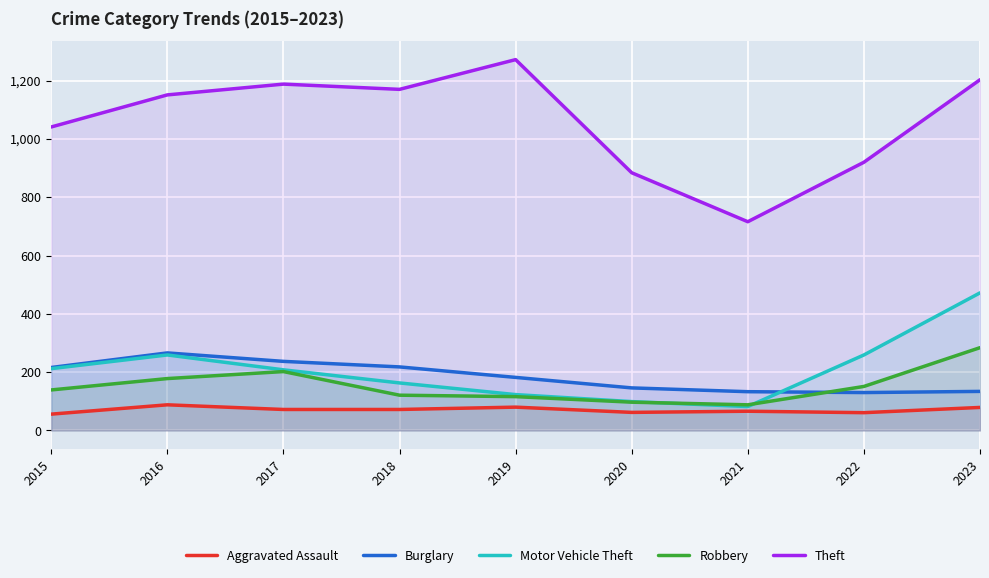

How many distinct data groups are displayed?

5